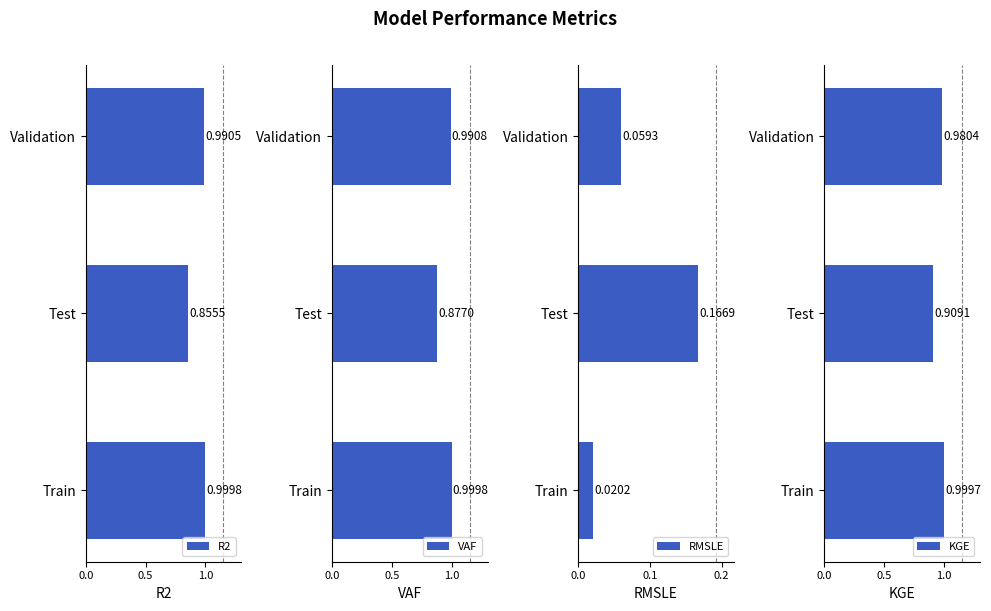

At which label does R2 reach its peak?

Train